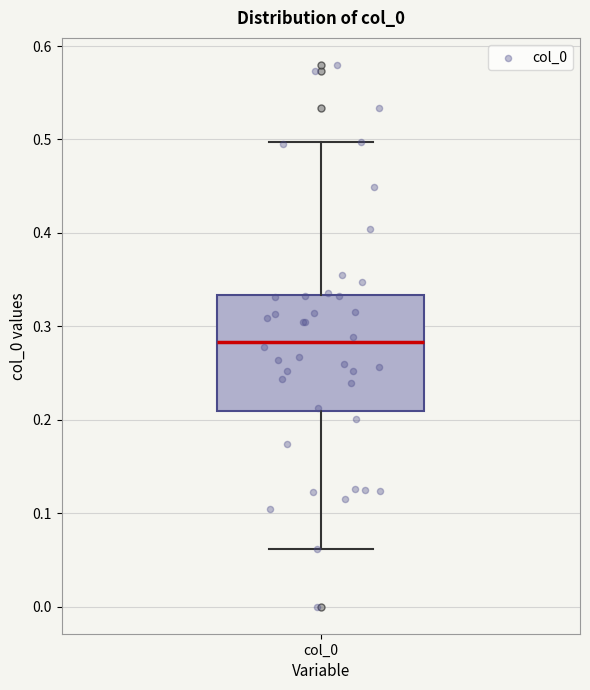

Where does the upper whisker of the box for col_0 end on the y-axis? The values are not printed on the chart, so give them approximately, as read against the axis.

0.50